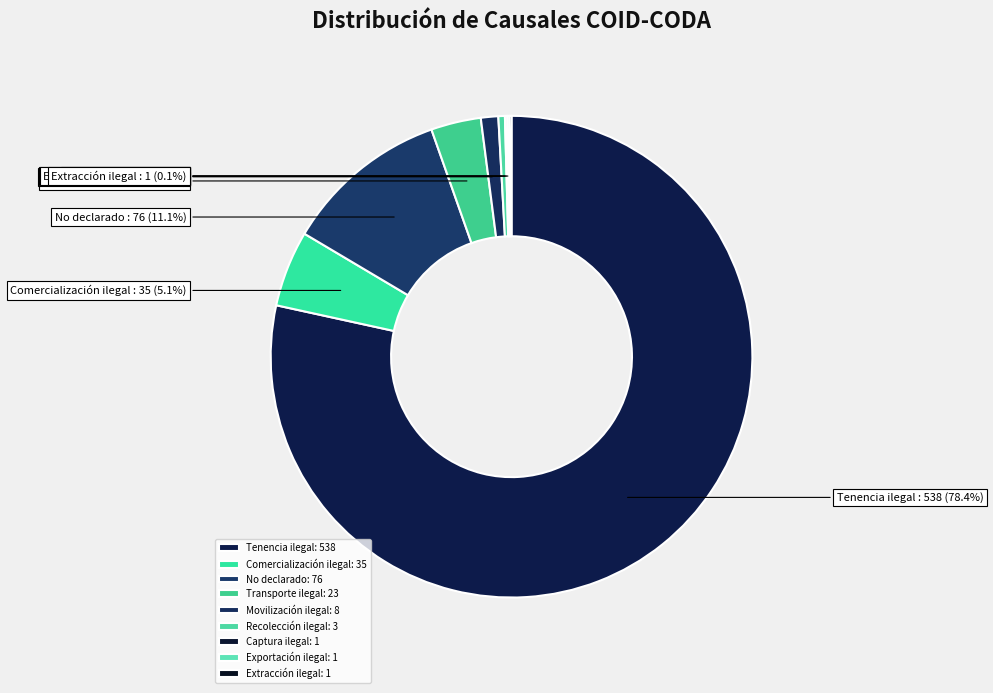

Which slice represents more than half of the pie?

Tenencia ilegal